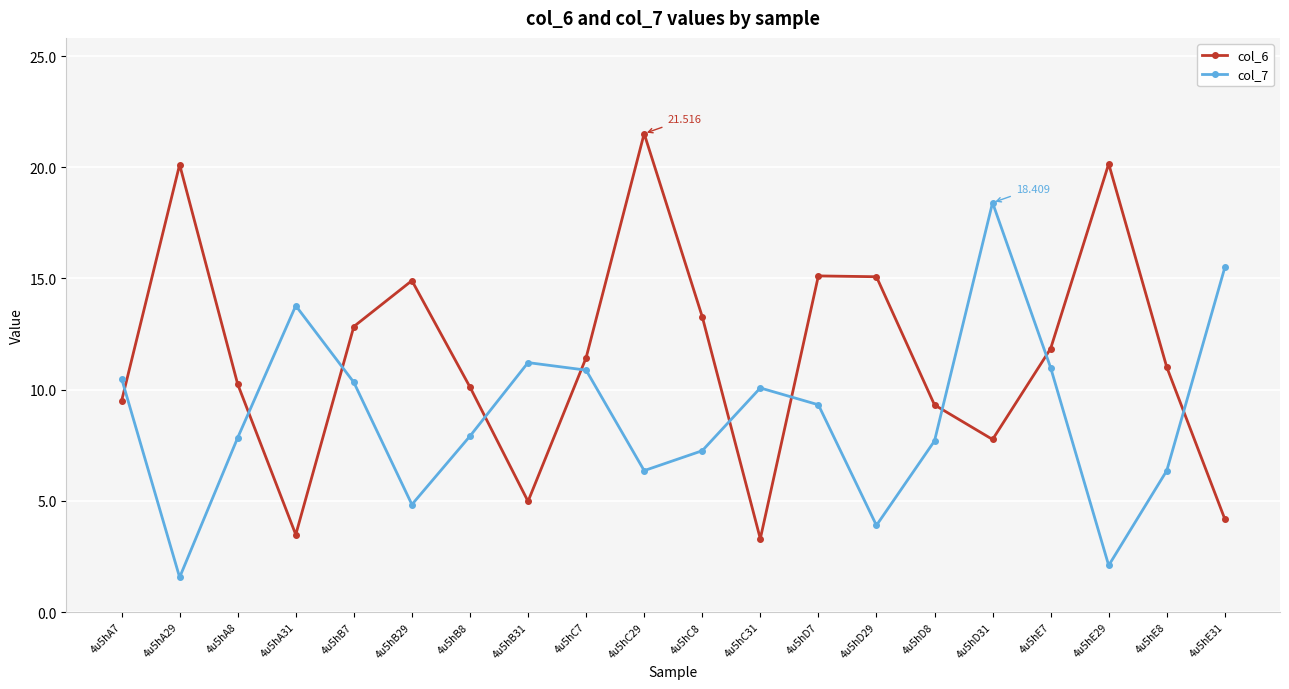

Which category has the lowest value in the col_7 series?

4u5hA29